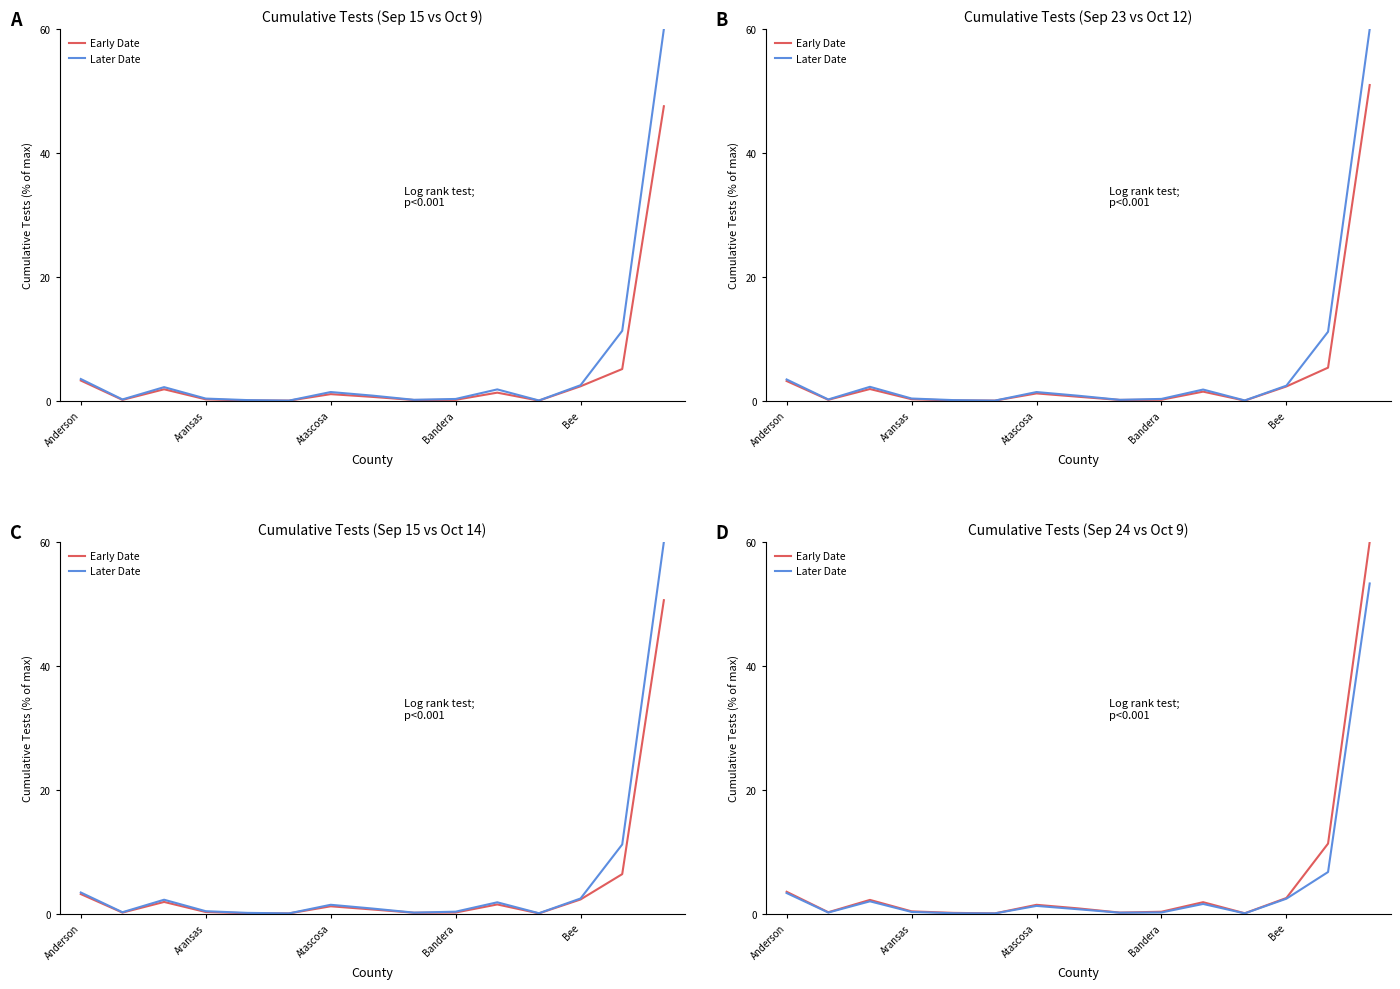

True or false: Early Date has a value of 0.0 at 5.

True